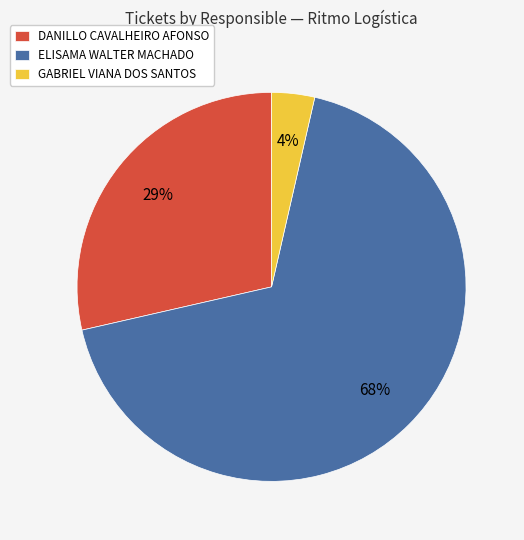

How many segments does this pie chart have?

3